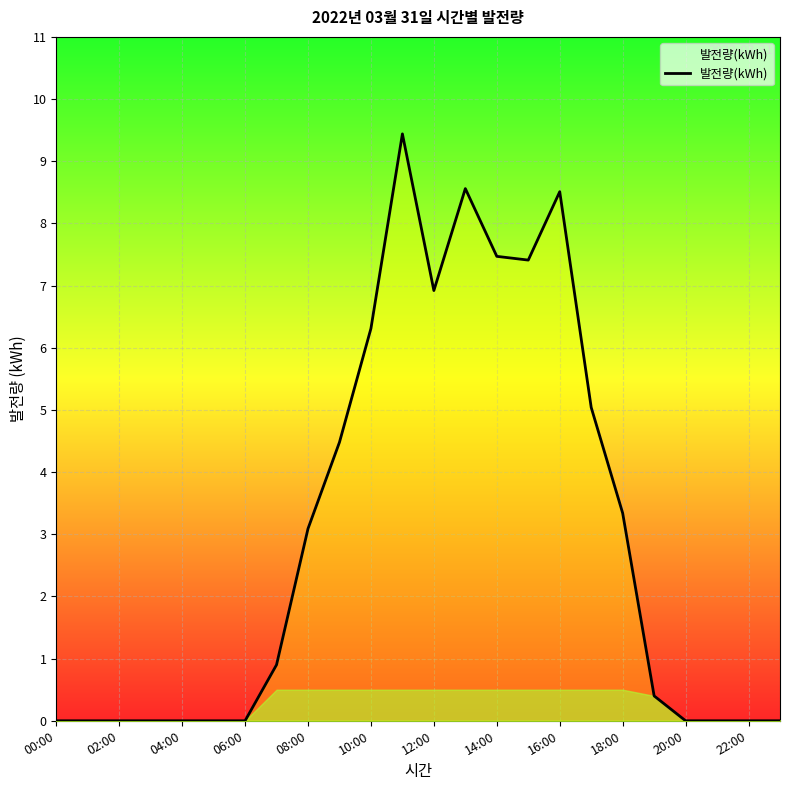

True or false: there are more than 1 points higher than both neighbors.

True